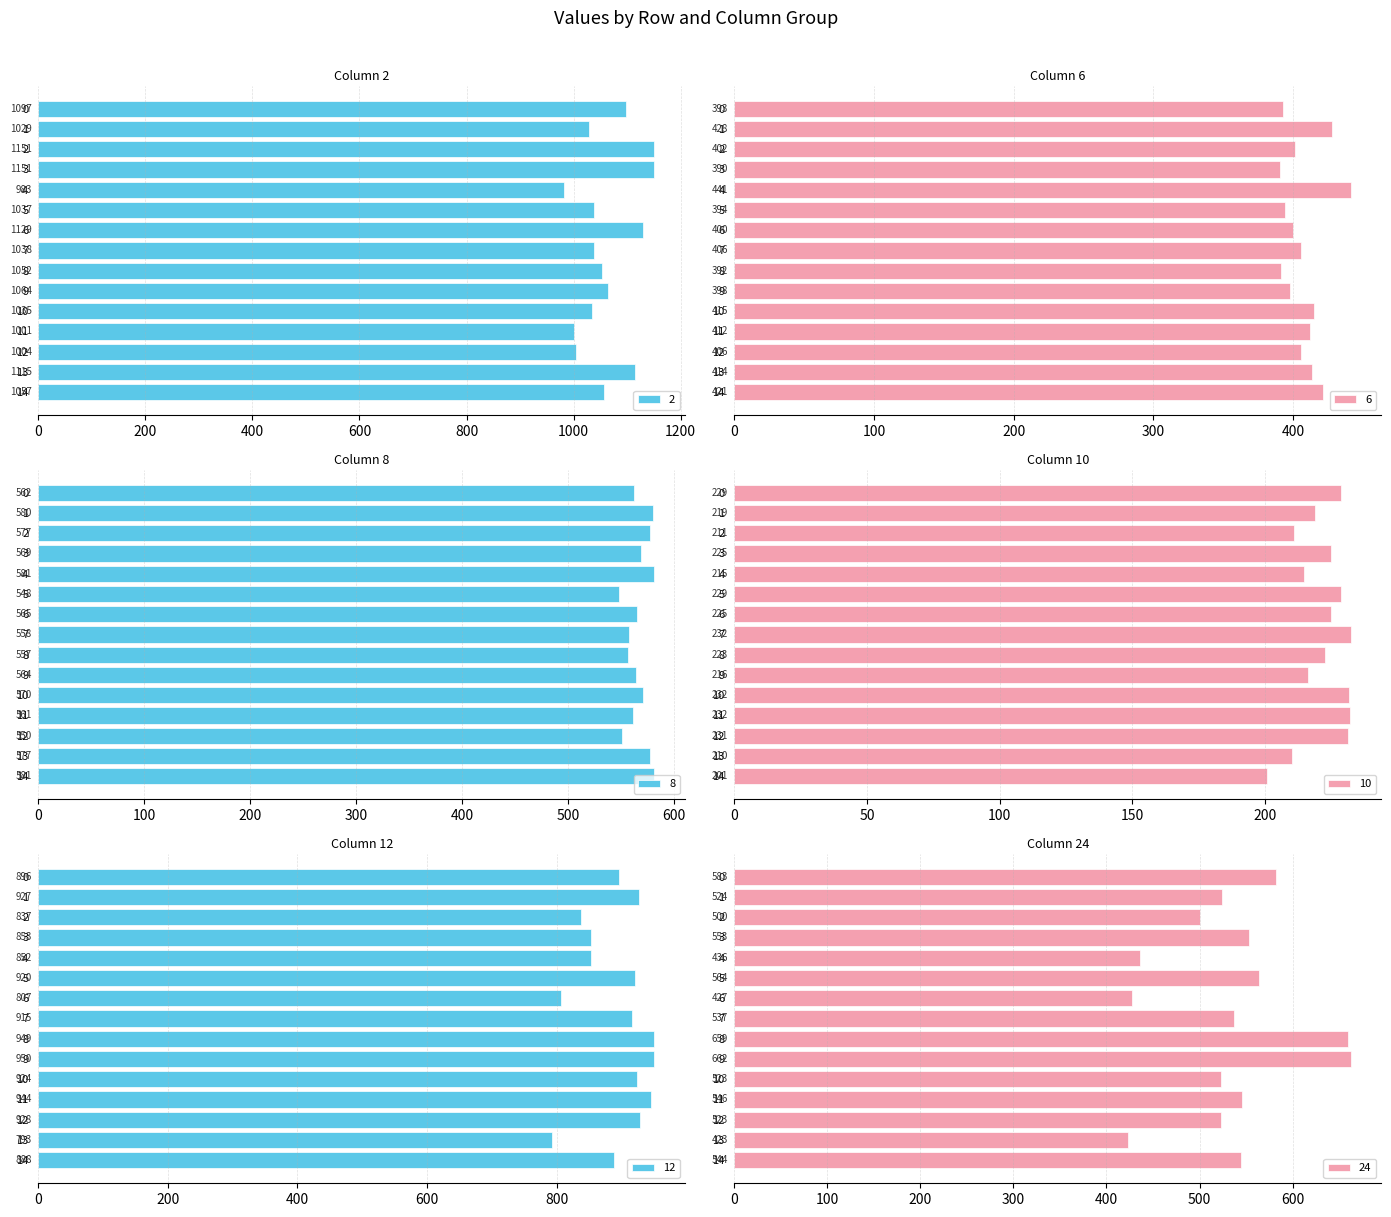

What is the value of the 10 bar at the 15th from the left?

200.7